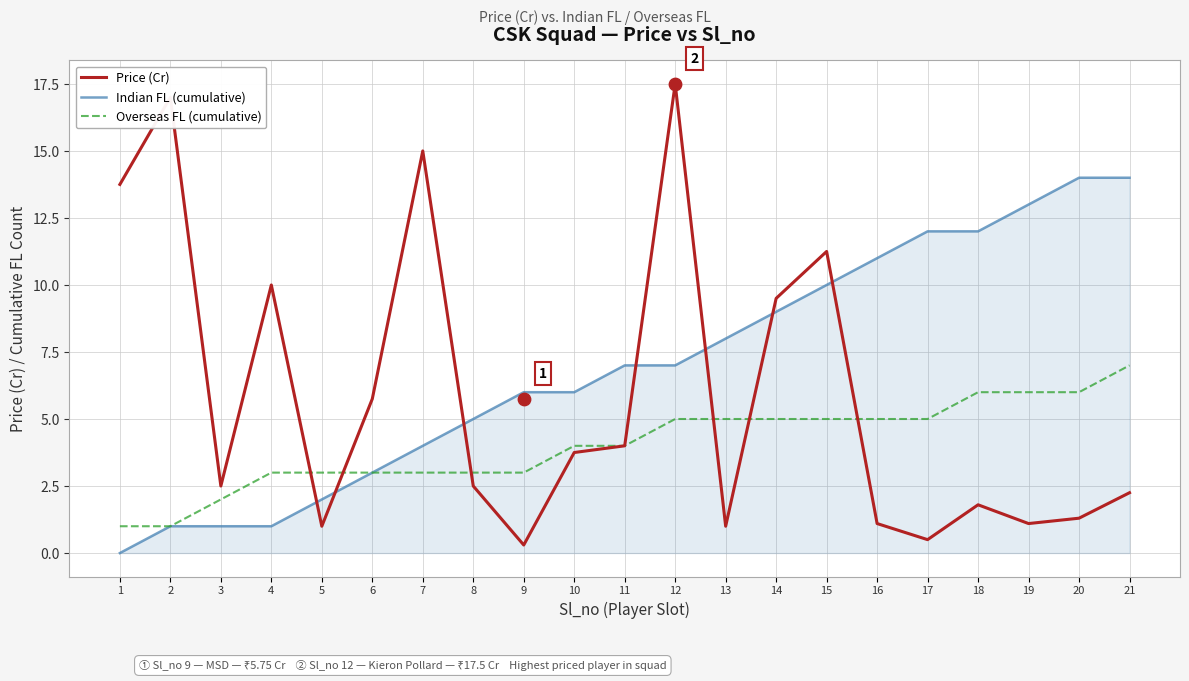

What are all the series names shown in the legend?

Price (Cr), Indian FL (cumulative), Overseas FL (cumulative)